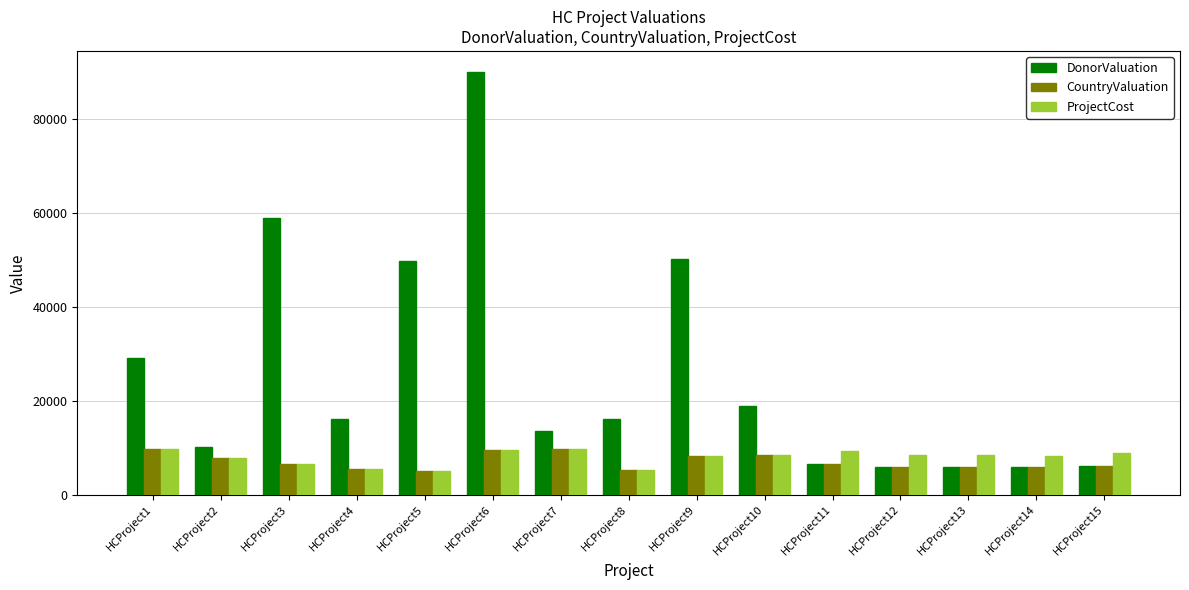

Which series changed the most between HCProject5 and HCProject11?

DonorValuation